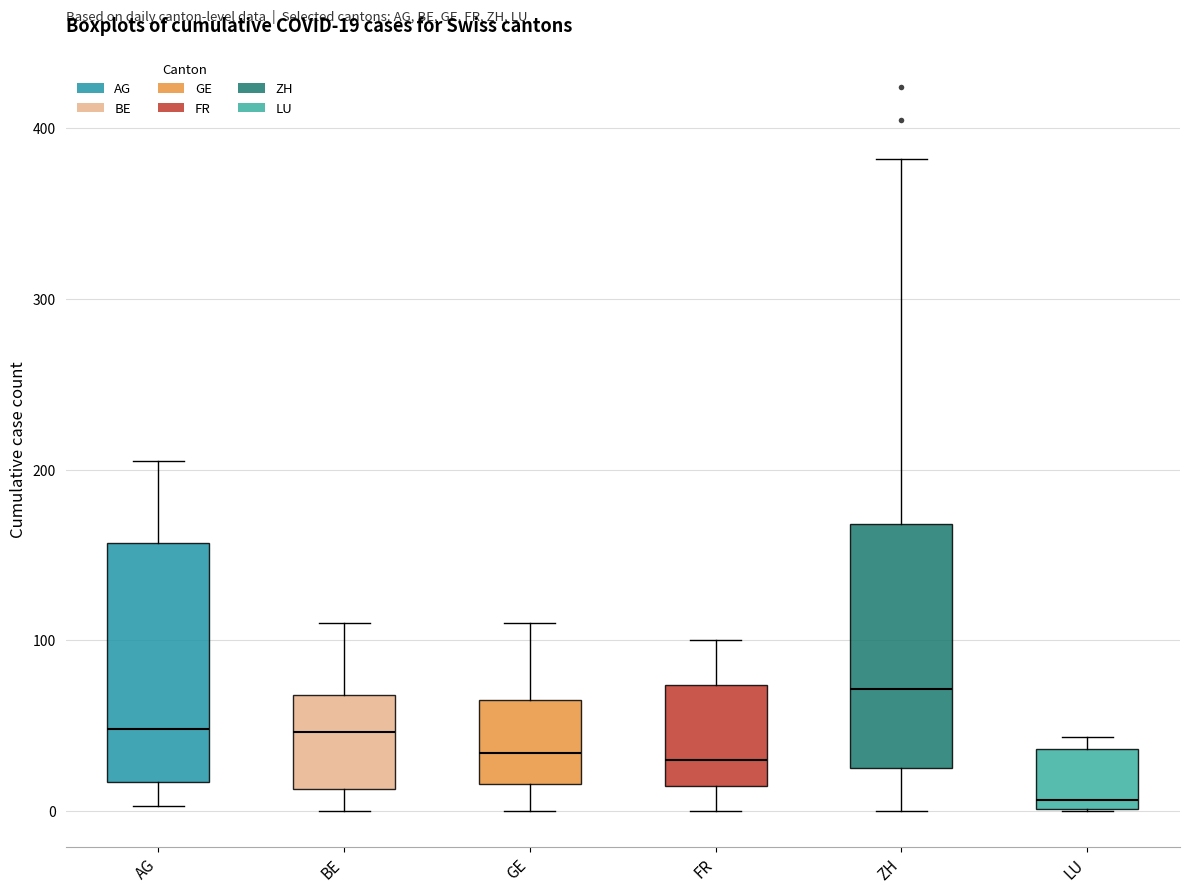

Which box's median line is the lowest?

LU